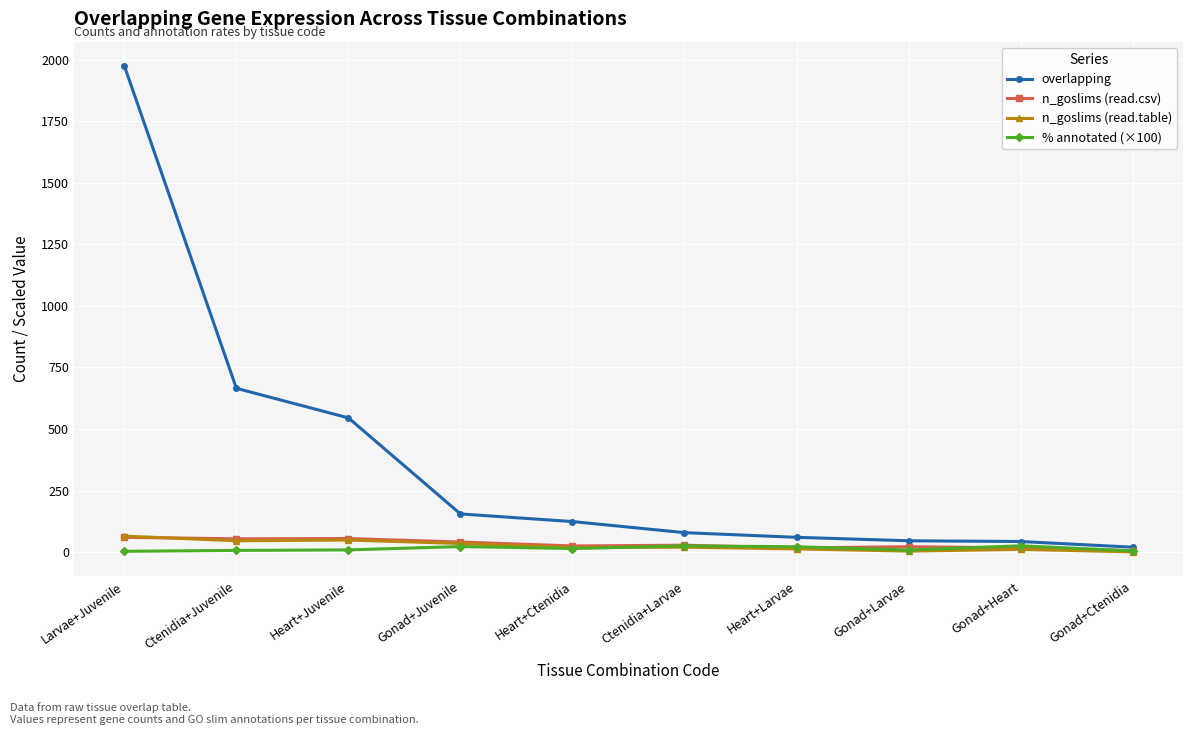

Where does the overlapping series first go above 124?

Larvae+Juvenile